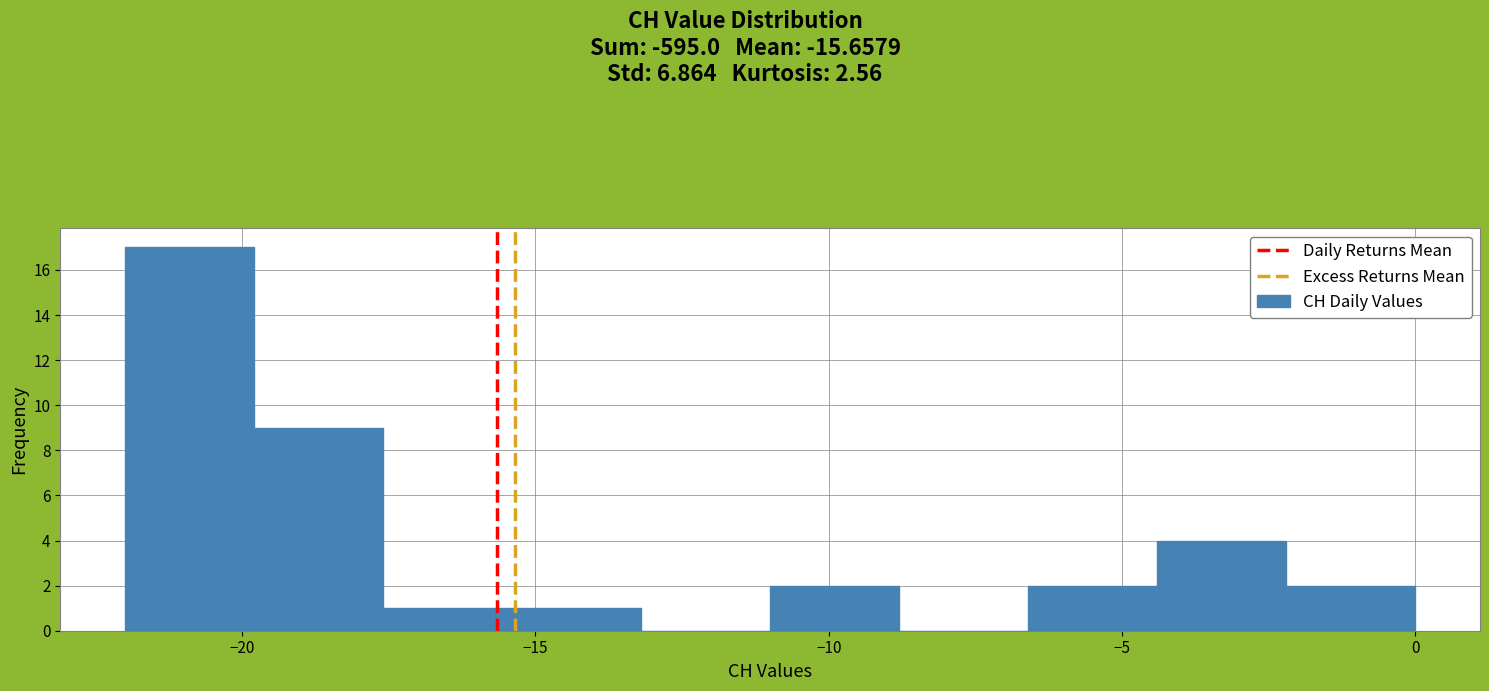

Reading left to right, transcribe this chart: for each bar, give the range it covers on the x-axis and its height. Neither the bar edges nor the heights are printed on the chart, so give them approximately, as read against the axes.

-22.0 to -19.8: 17
-19.8 to -17.6: 9
-17.6 to -15.4: 1
-15.4 to -13.2: 1
-13.2 to -11.0: 0
-11.0 to -8.8: 2
-8.8 to -6.6: 0
-6.6 to -4.4: 2
-4.4 to -2.2: 4
-2.2 to 0.0: 2